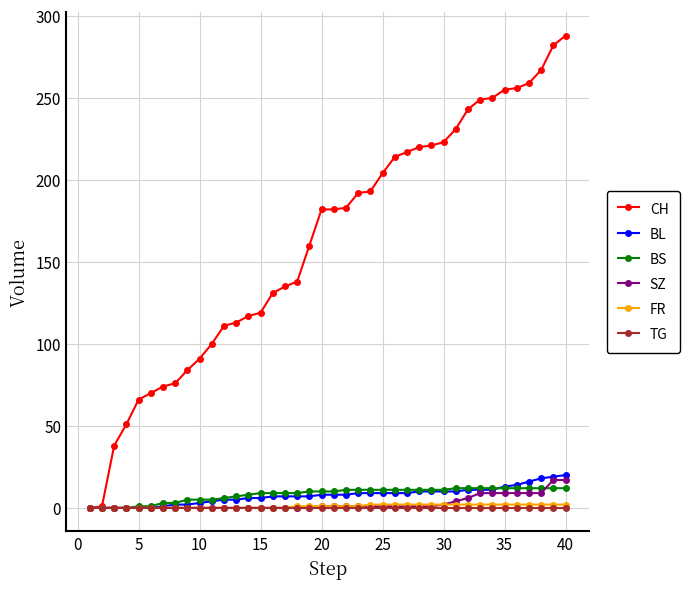

What is the value of the BS point at the 28th from the left?

11